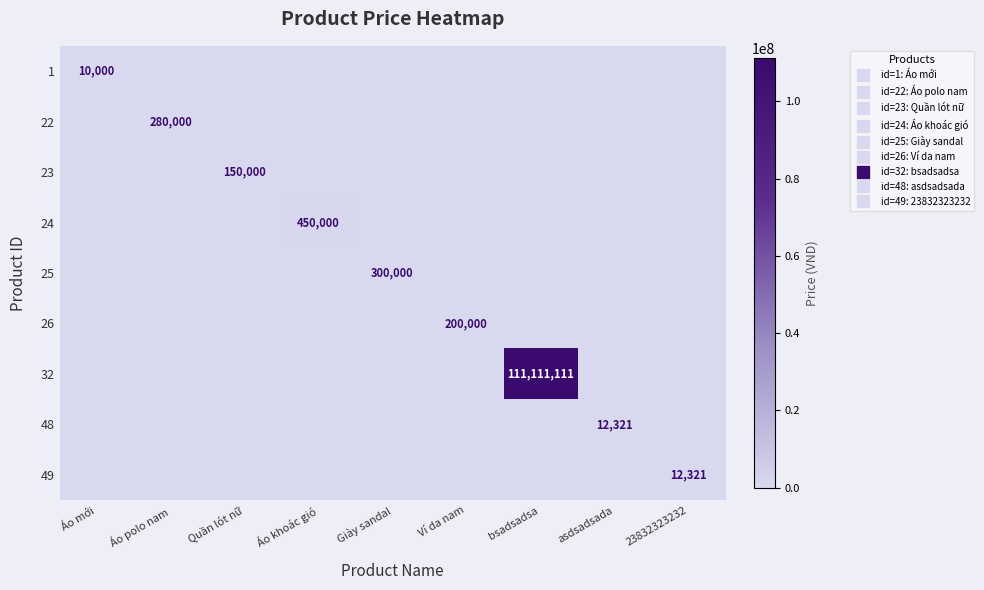

At how many categories does at least one series exceed 61526607?

1